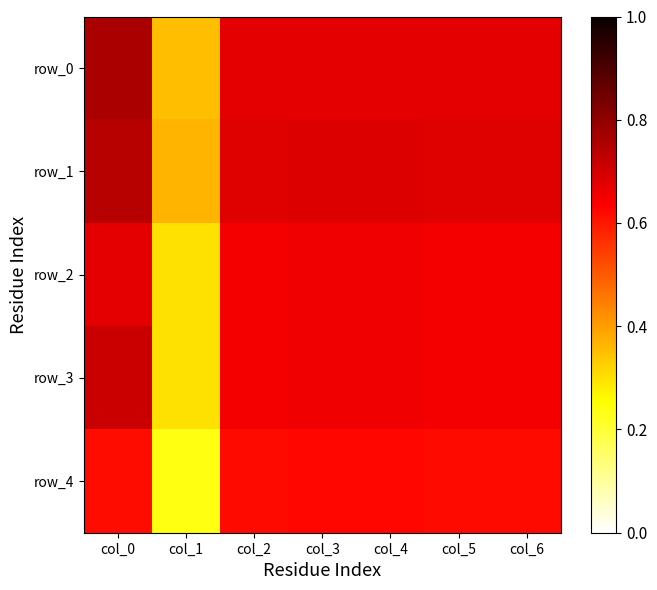

Reading left to right, what are all the values shown in this chart?

row_0: 0.8	0.3	0.7	0.7	0.7	0.7	0.7
row_1: 0.7	0.4	0.7	0.7	0.7	0.7	0.7
row_2: 0.7	0.3	0.7	0.7	0.7	0.7	0.7
row_3: 0.7	0.3	0.7	0.7	0.7	0.7	0.7
row_4: 0.6	0.2	0.6	0.6	0.6	0.6	0.6